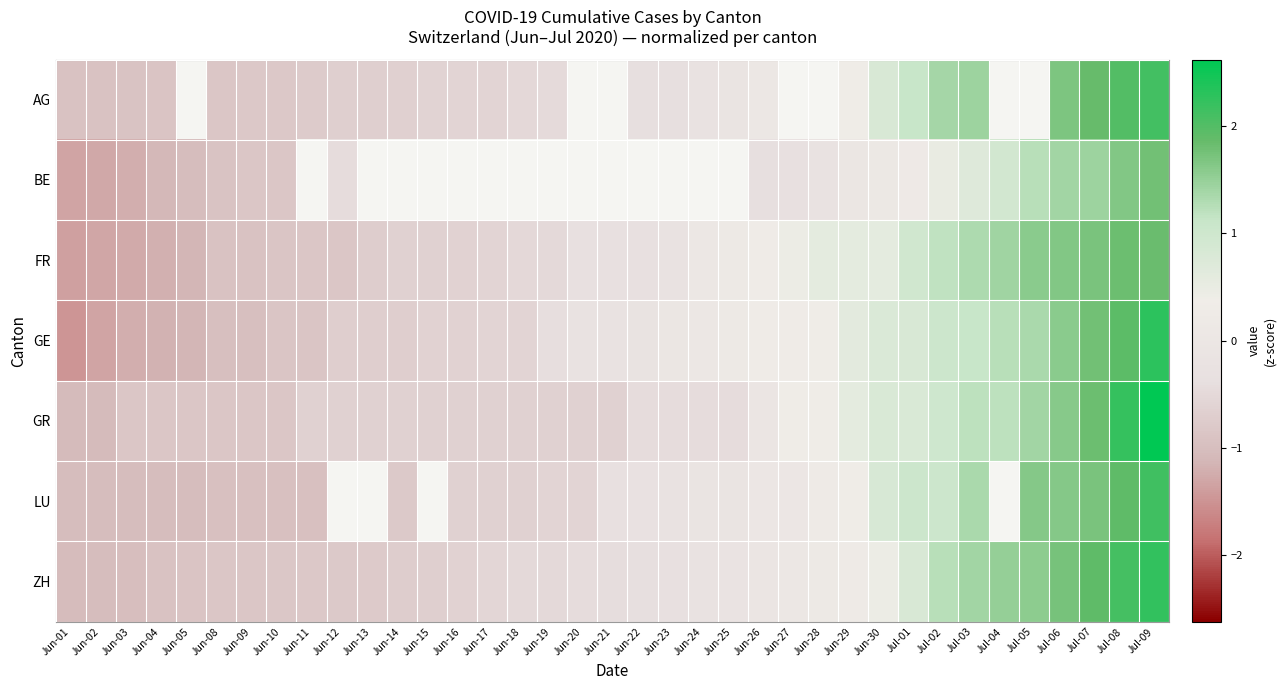

What is the spread (max minus min) of values at Jun-25?

0.6